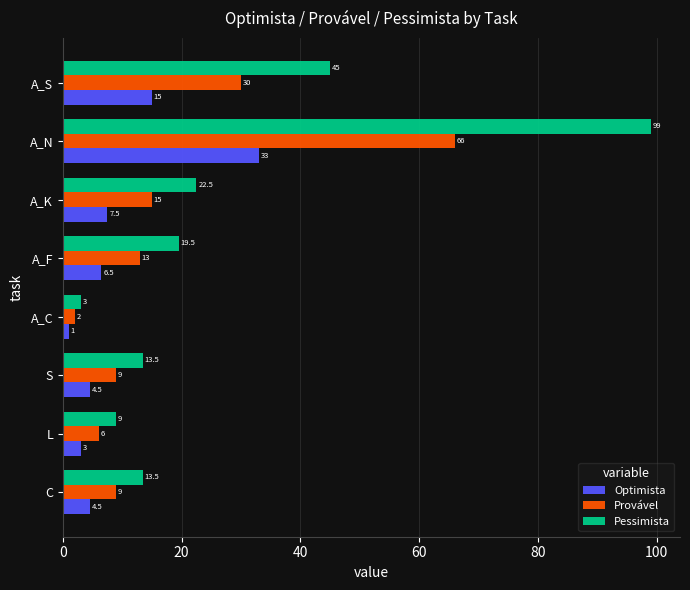

How many series are shown in this chart?

3